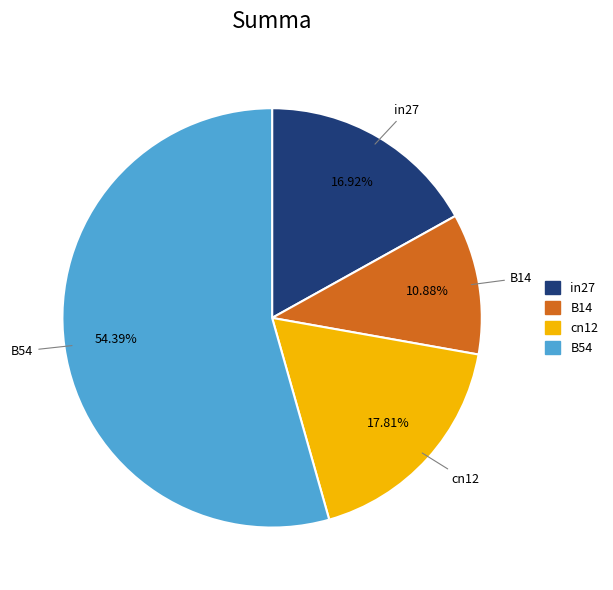

Which slice is the smallest?

B14